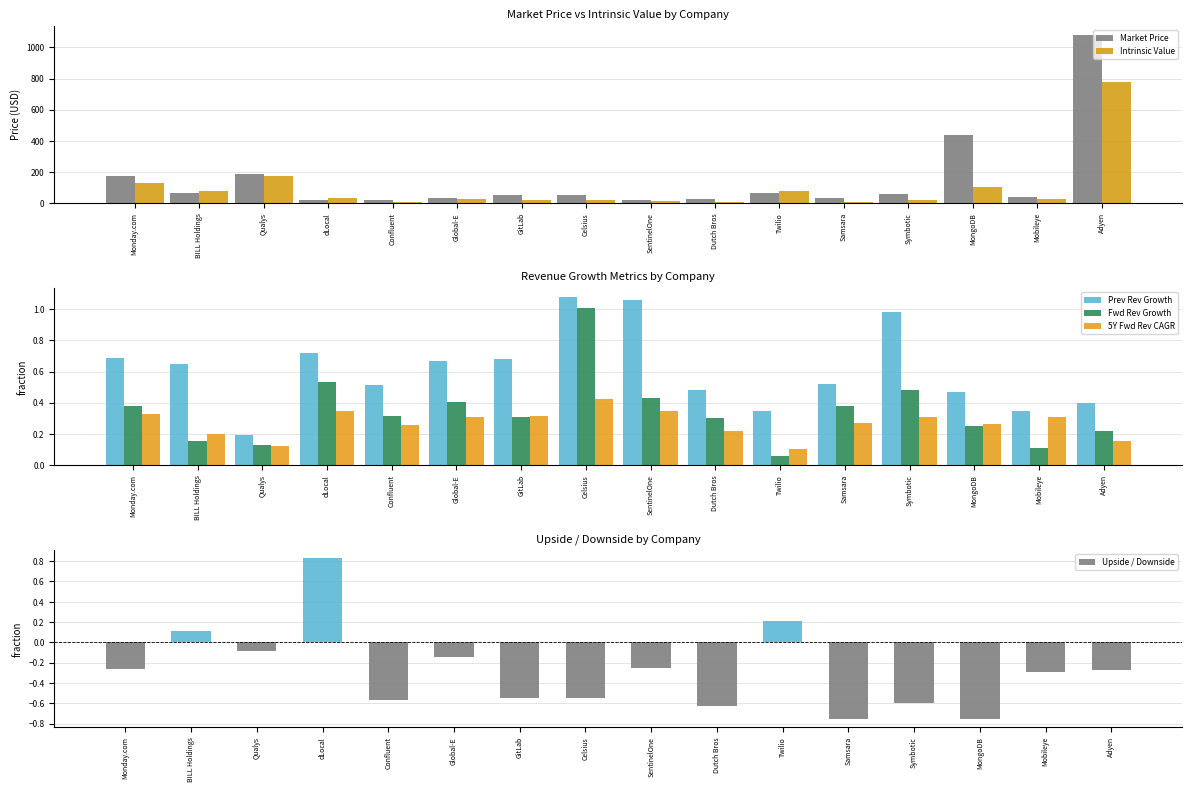

How many bars are there in each group?

6